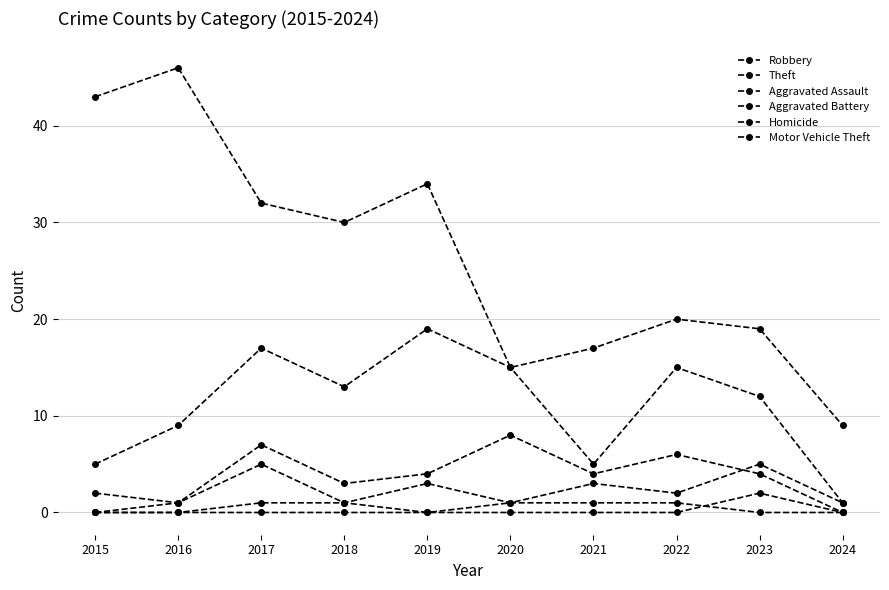

The value of Homicide at 2024 is 1. True or false?

False